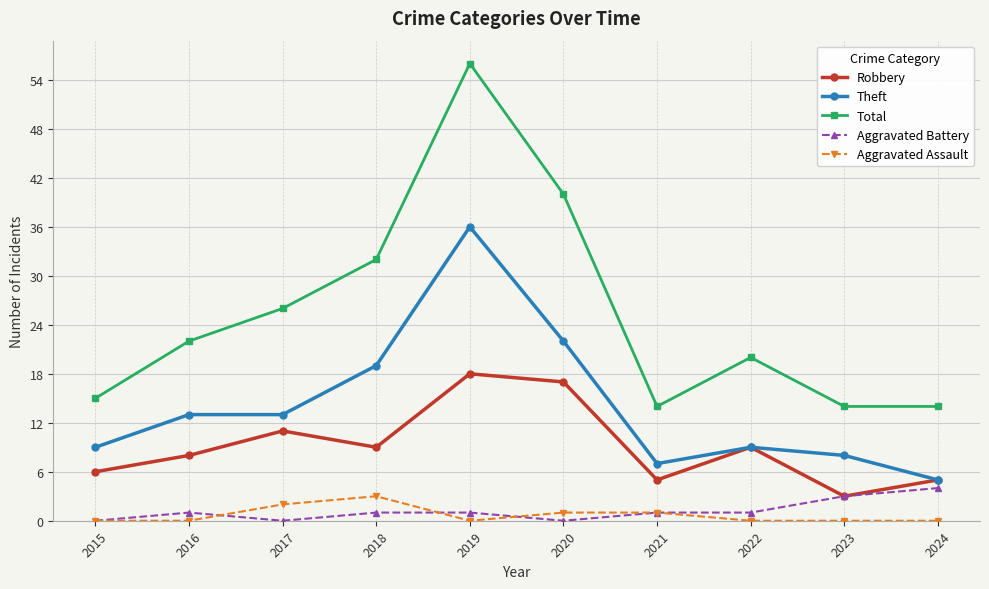

Which series has the widest spread of values?

Total